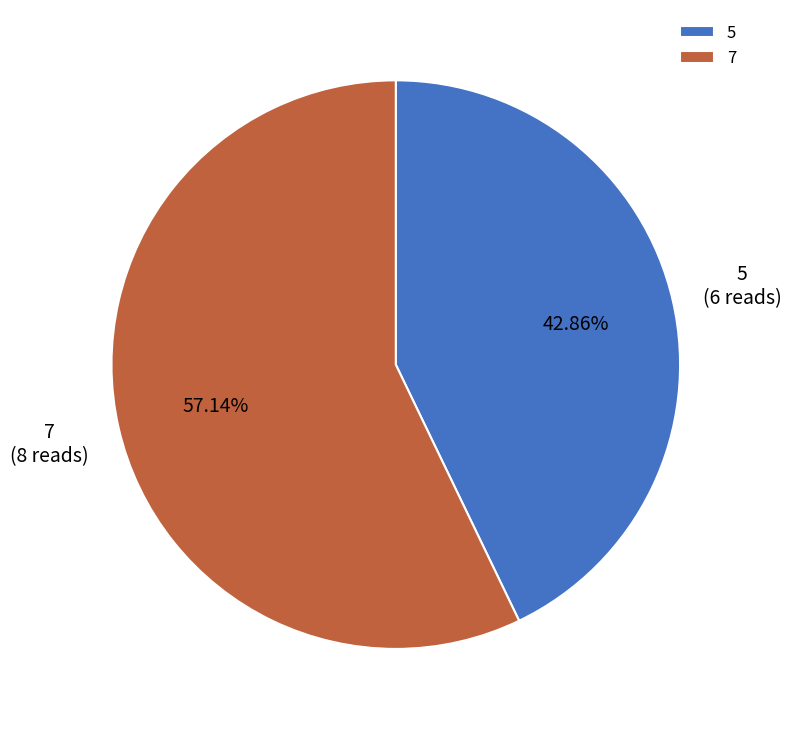

Between 7 and 5, which is larger?

7